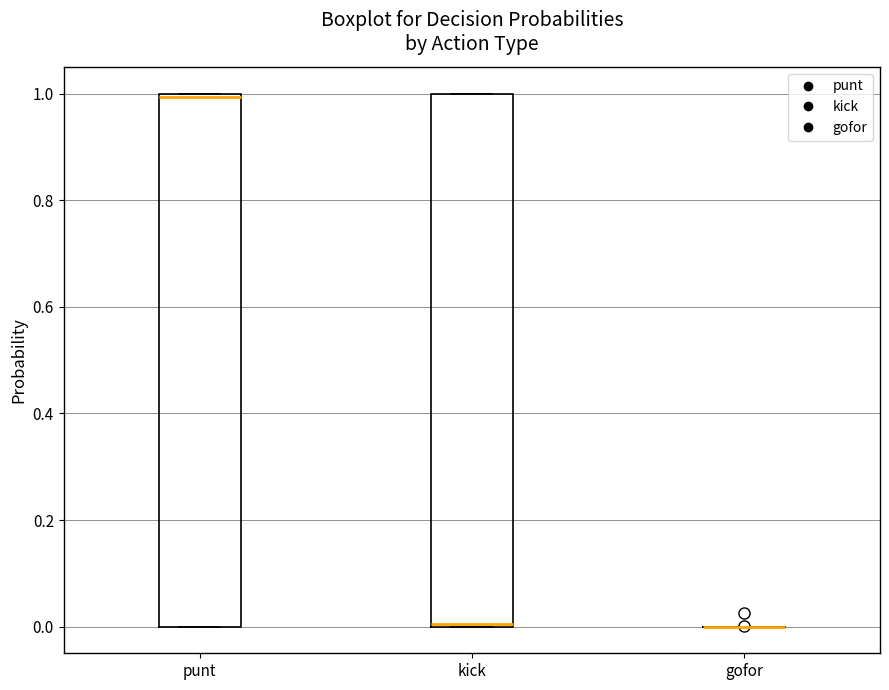

Reading left to right, read every box against the y-axis: the position of its median line, the range the box covers, and the ends of its whiskers. The values are not printed on the chart, so give them approximately, as read against the axis.

punt: median 1 (just below the box's upper edge), box 0 to 1, whiskers 0 to 1
kick: median 0, box 0 to 1, whiskers 0 to 1
gofor: box collapsed to a line at 0, whiskers 0 to 0